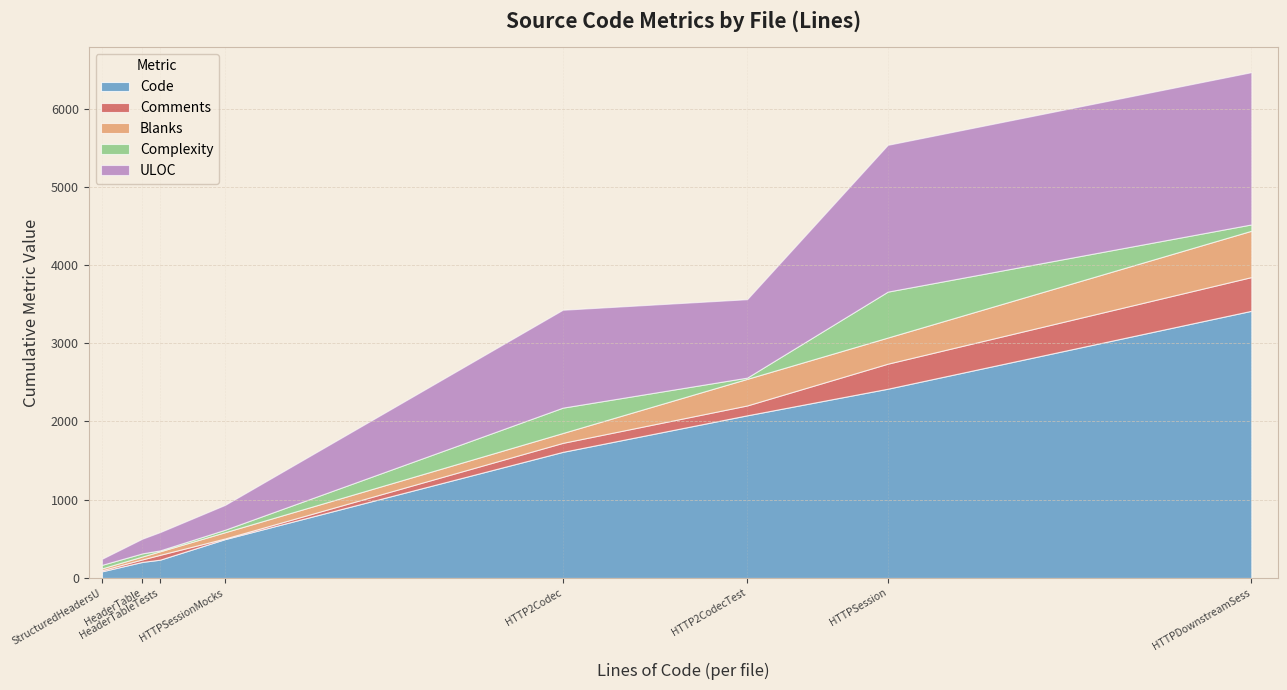

What is the difference between the second highest and second lowest values in the Code series?

2213